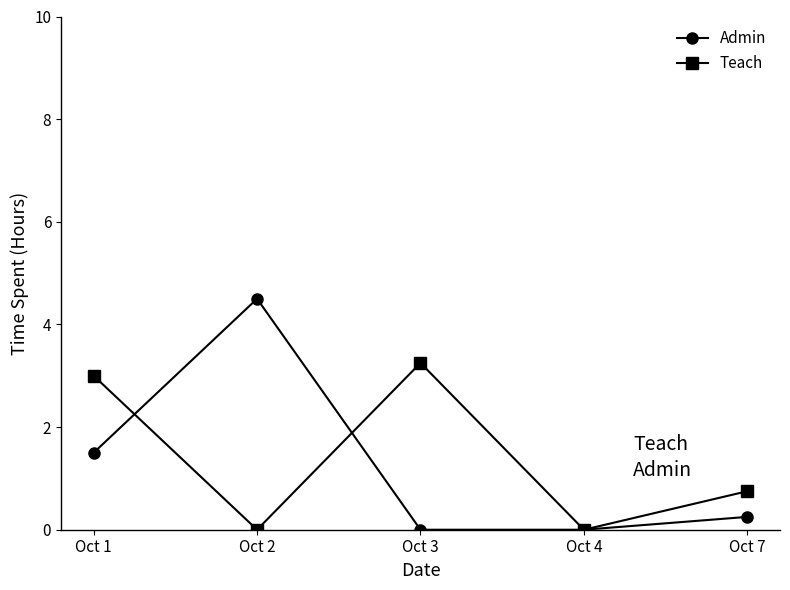

Where do Teach and Admin first cross each other?

Oct 1 and Oct 2